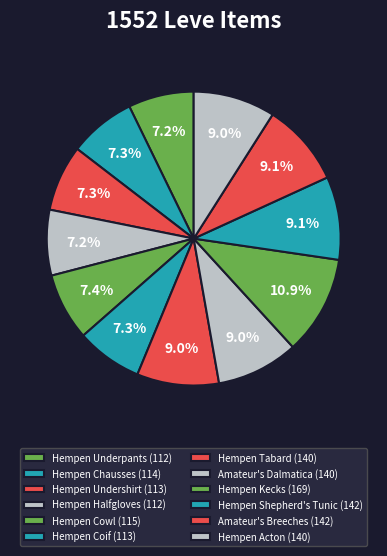

How much of the chart is everything except Hempen Coif?

92.7%